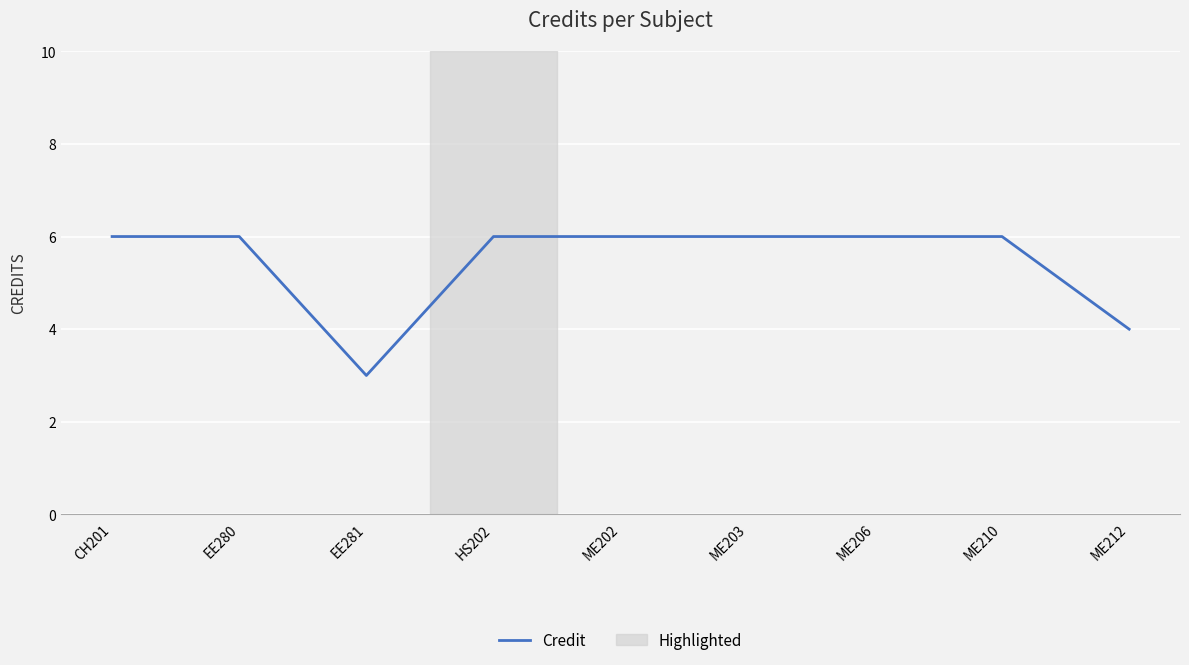

What is the minimum value shown in the chart?

3